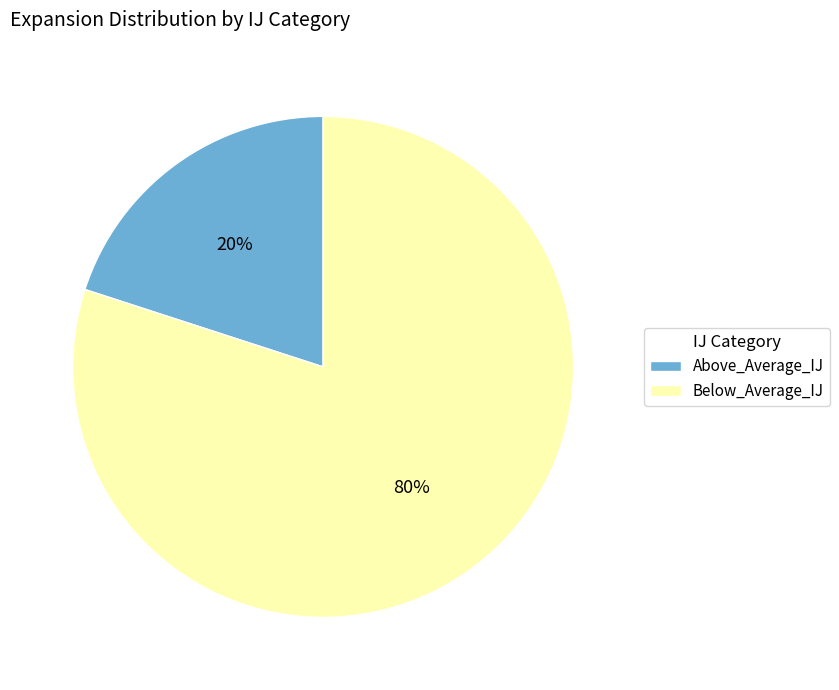

Which category has the biggest portion of the pie?

Below_Average_IJ